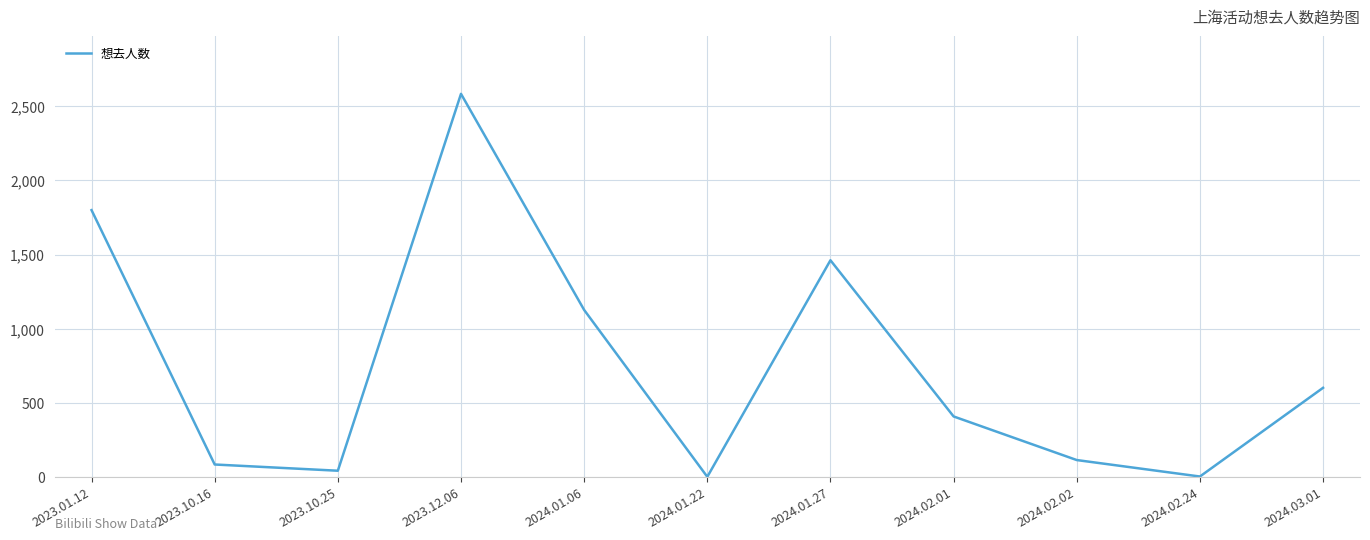

What position from the left is 2024.03.01?

11